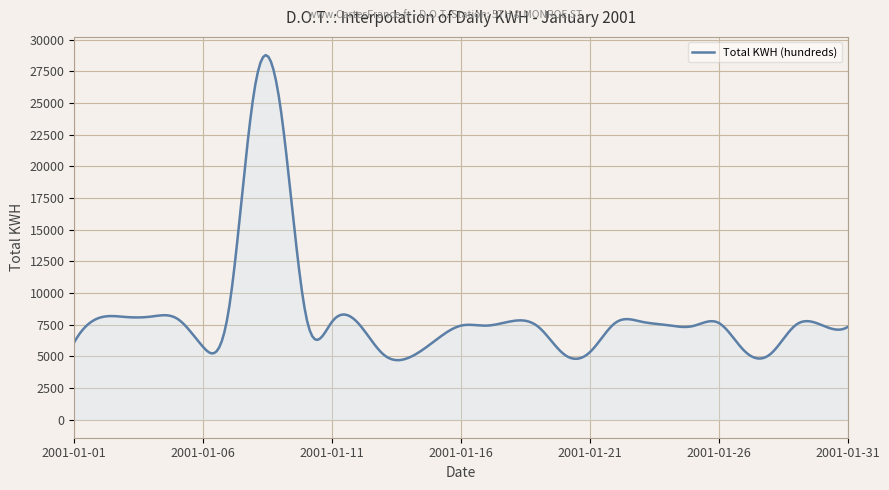

What is the minimum value shown in the chart?

4687.9